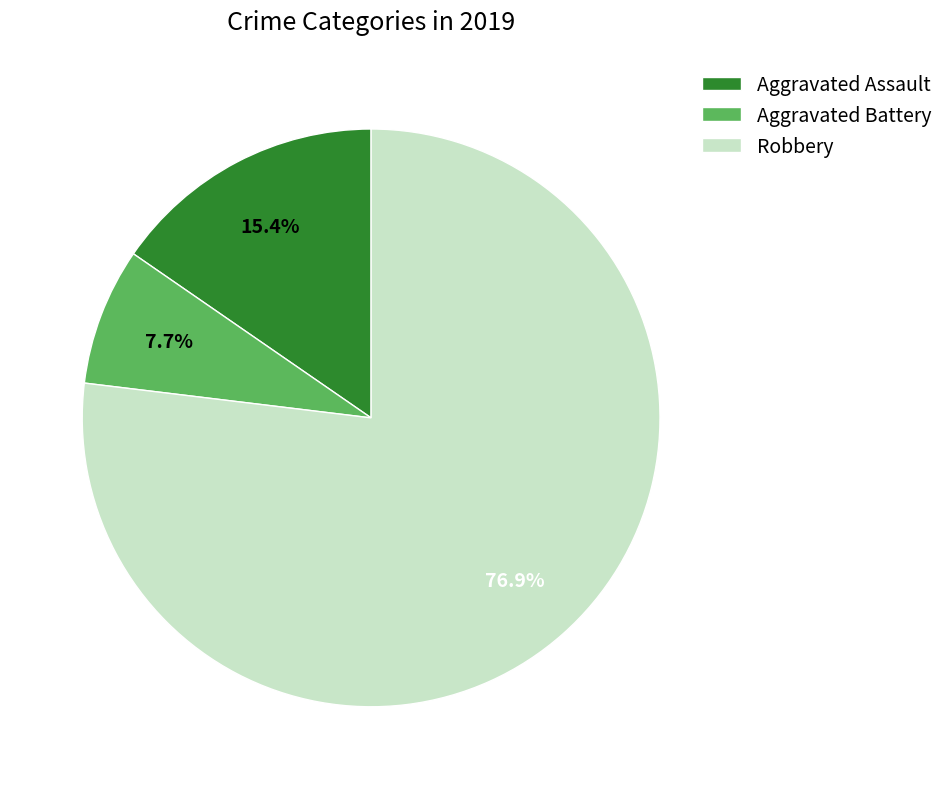

To the nearest percent, what is the average slice percentage?

33%